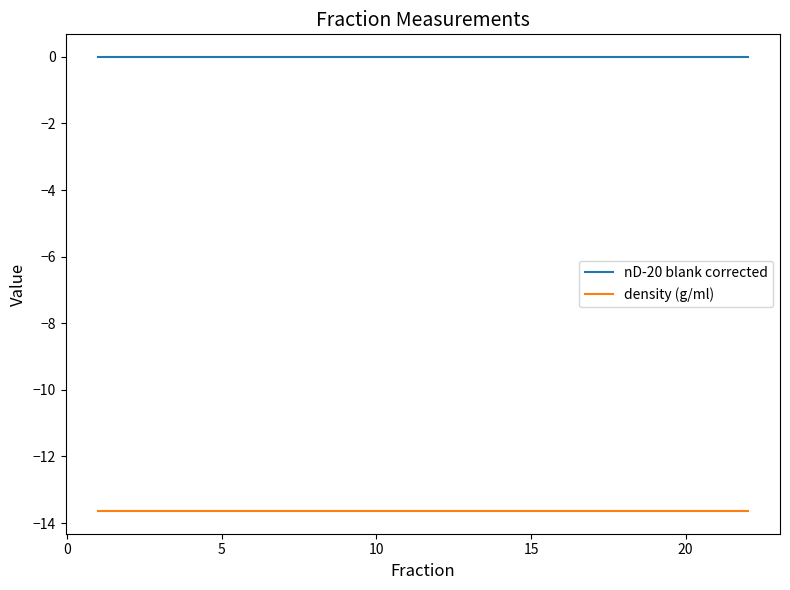

What is the minimum value for density (g/ml)?

-13.6